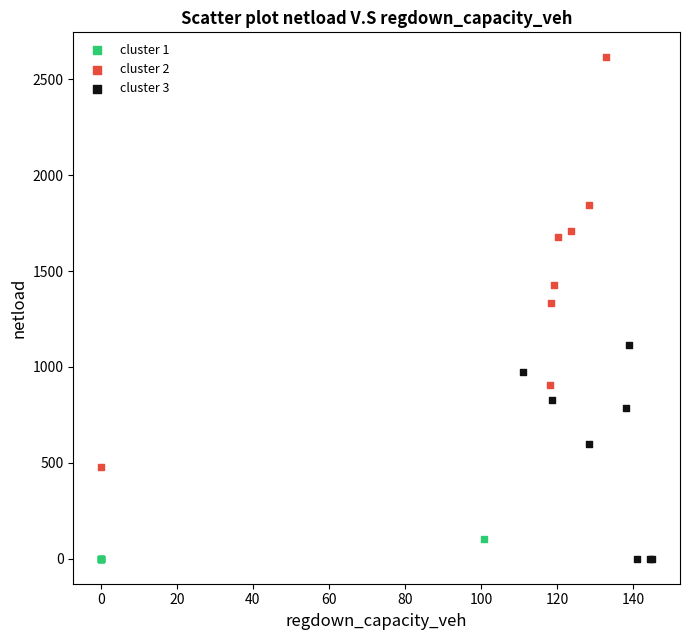

Which series has the widest spread of Y values?

cluster 2